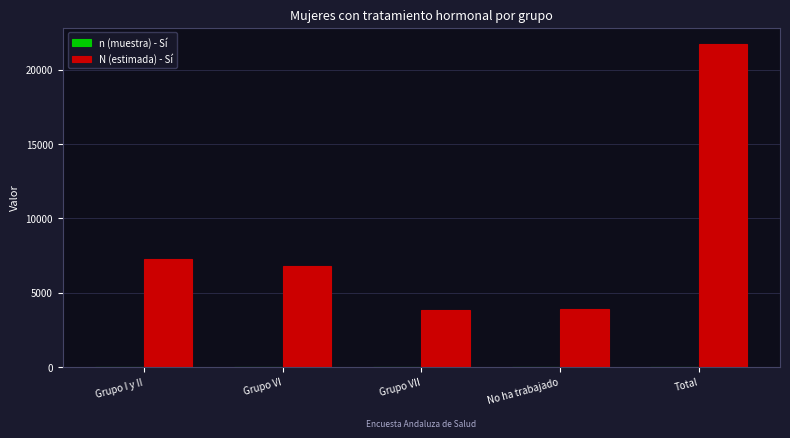

At which label is N (estimada) - Sí closest to 12789?

Grupo I y II